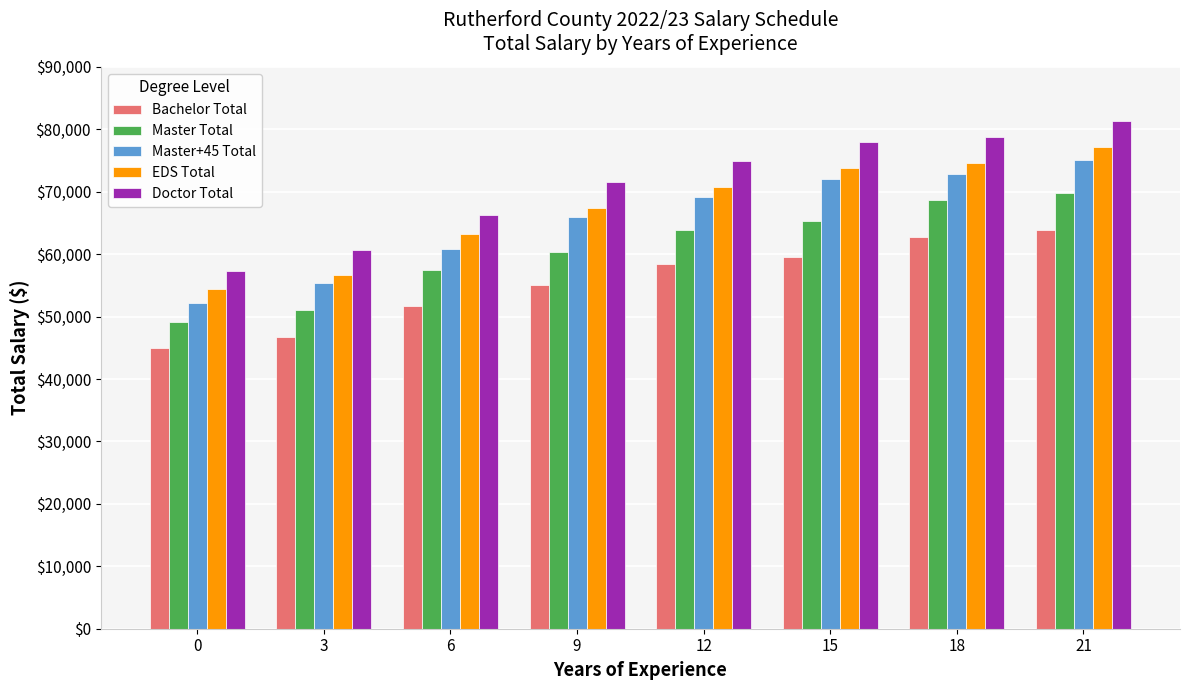

What is the difference between the second highest and minimum values in the Master+45 Total series?

20594